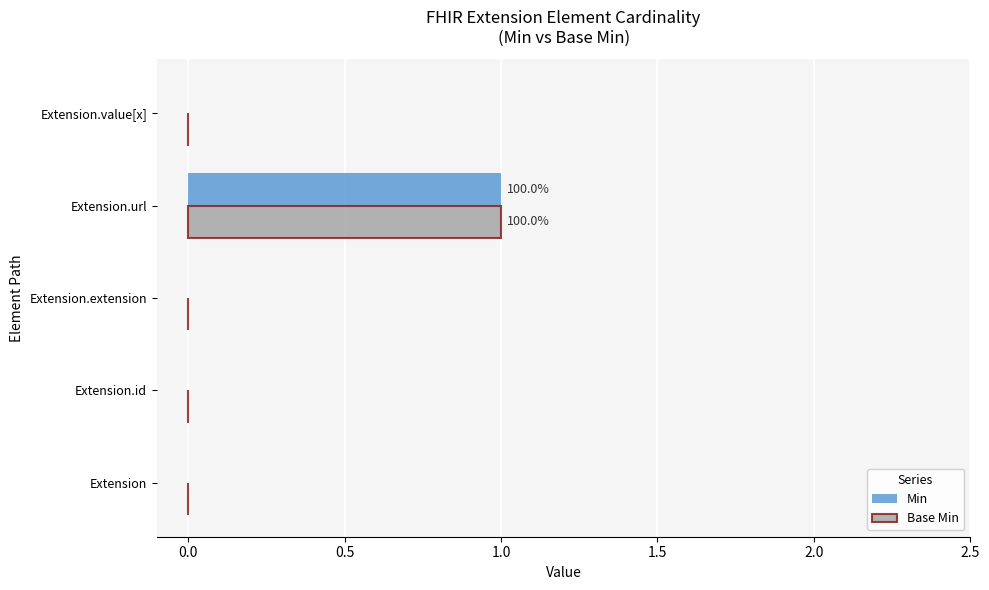

At which category is the sum across all series the highest?

Extension.url